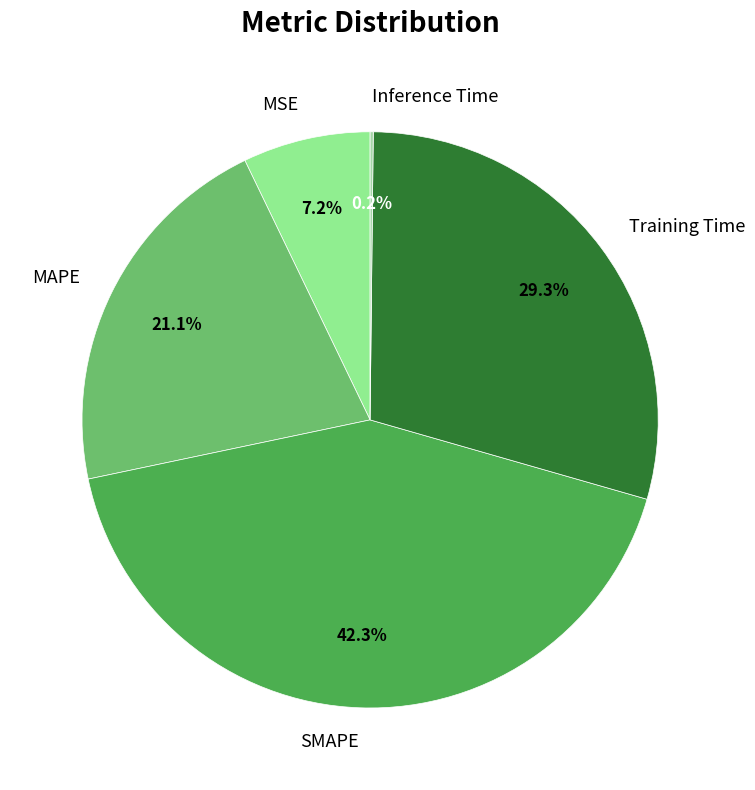

Is the sum of Training Time and MSE greater than half?

No